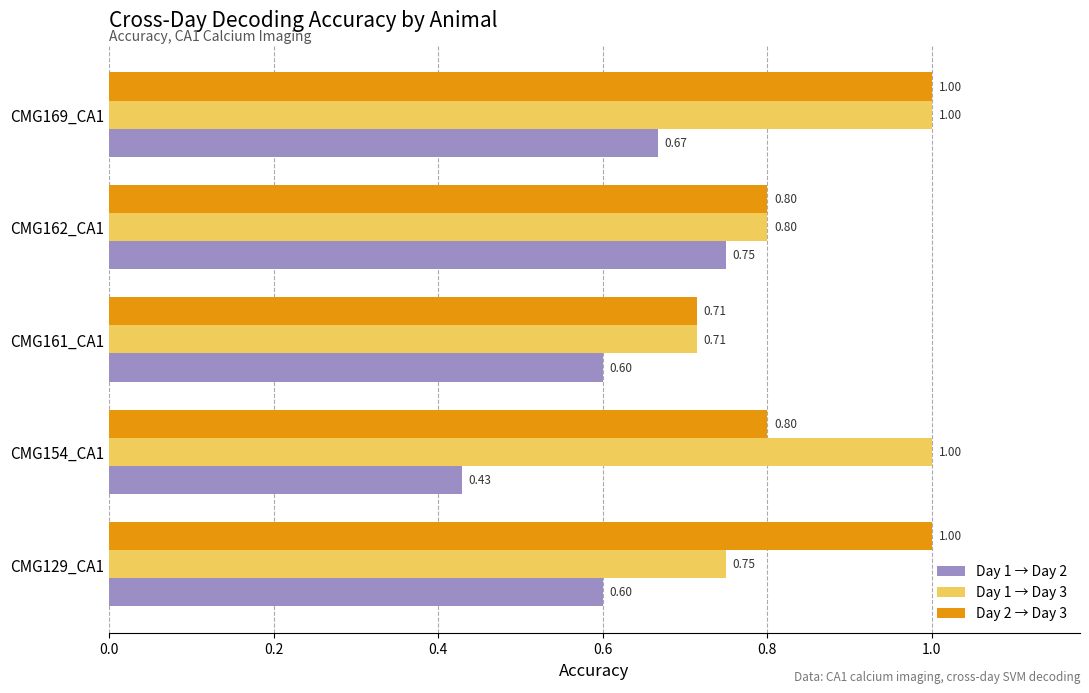

What is the average value of the Day 2 → Day 3 series?

0.9